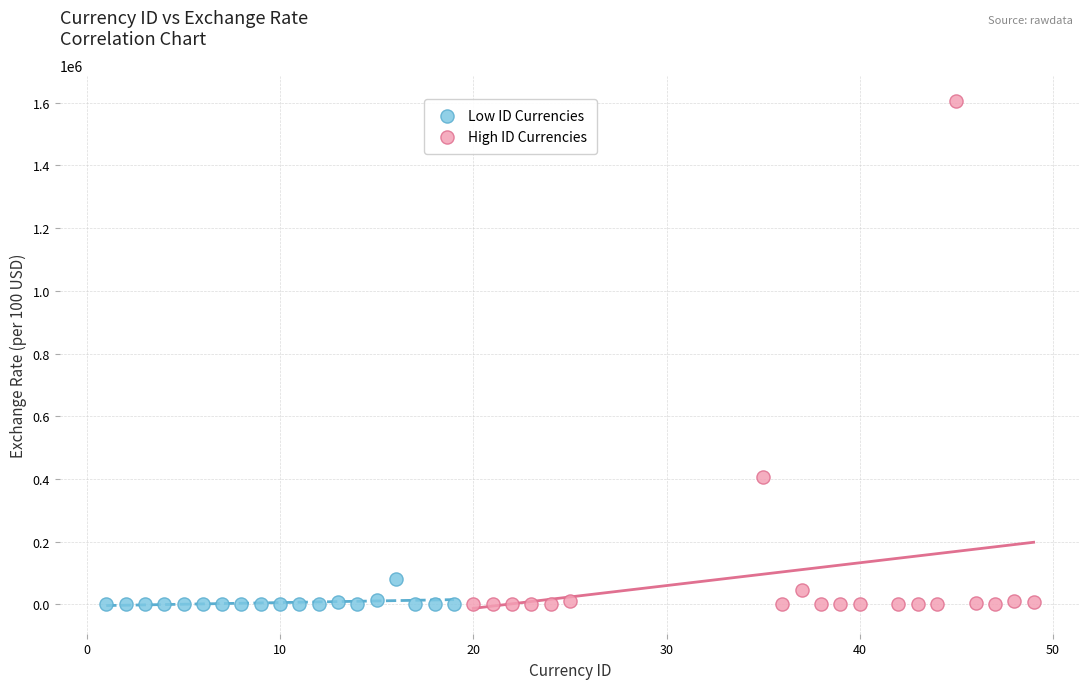

Which series has the largest Y range (max minus min)?

High ID Currencies